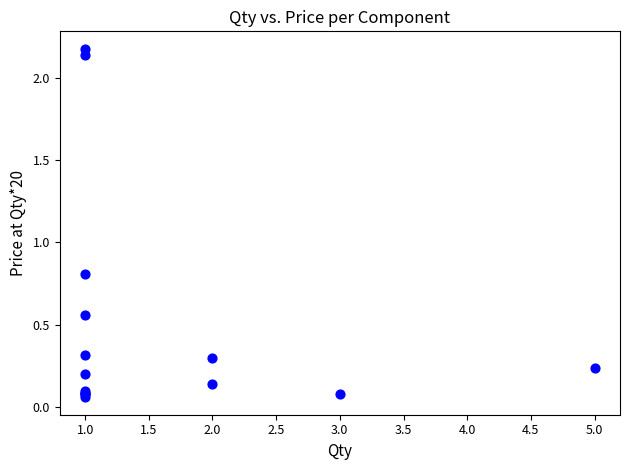

What Y value in the scatter plot is closest to 1?

0.8